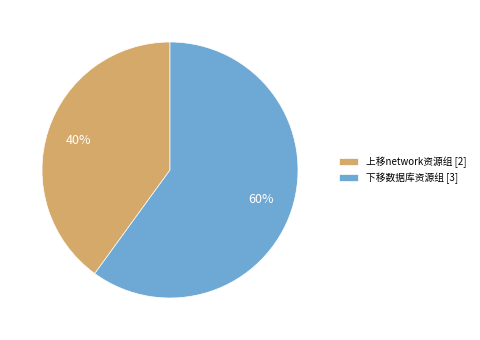

To the nearest percent, what is the combined percentage of 下移数据库资源组 and 上移network资源组?

100%